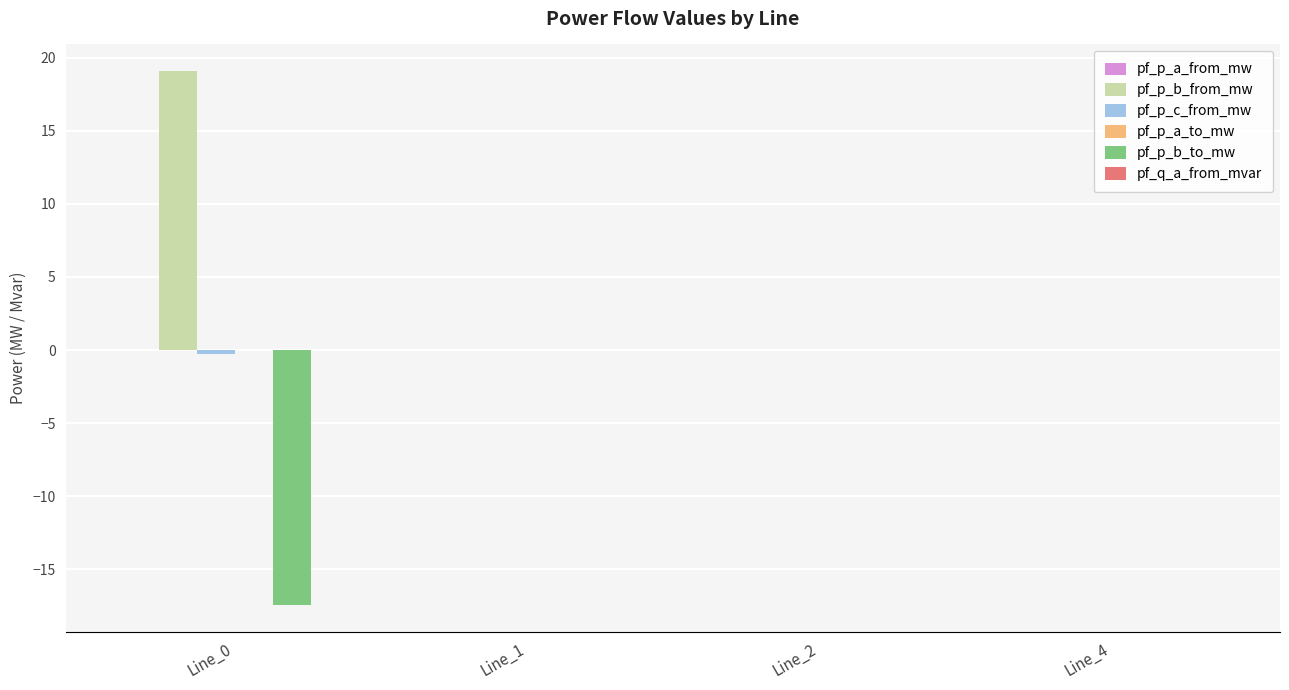

Which series has the largest total across all categories?

pf_p_b_from_mw